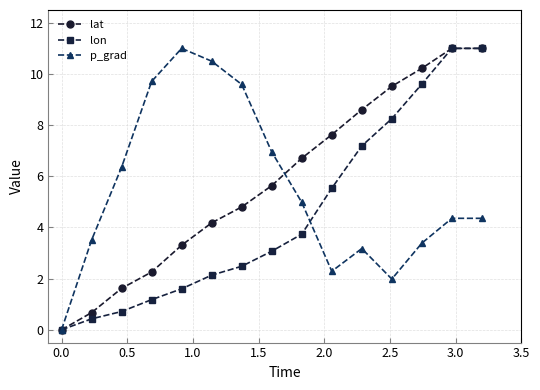

Rank the series by their average value, from lowest to highest.

lon, p_grad, lat